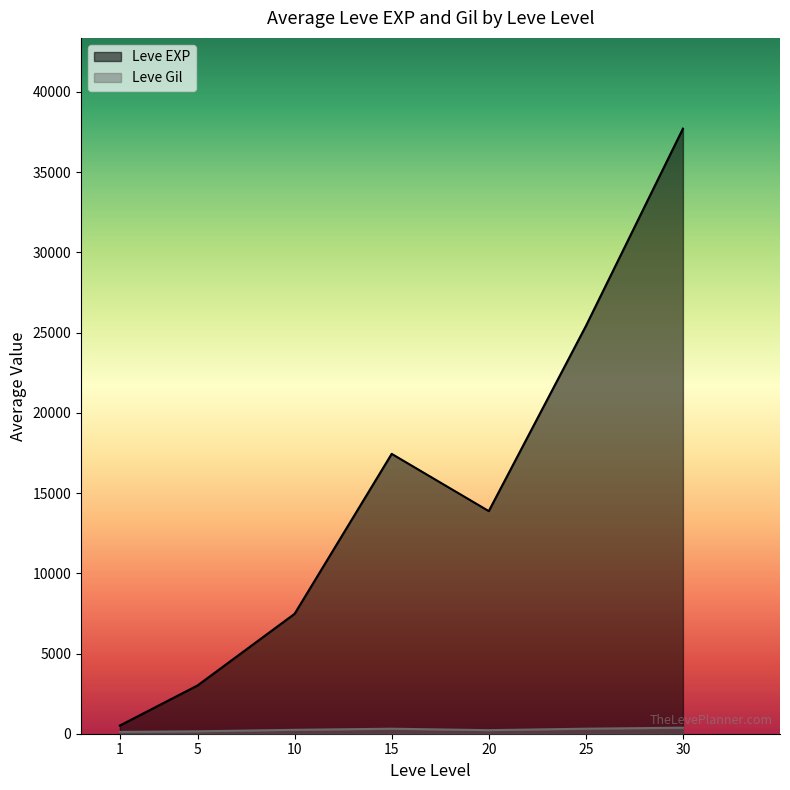

At which category is the sum across all series the highest?

30